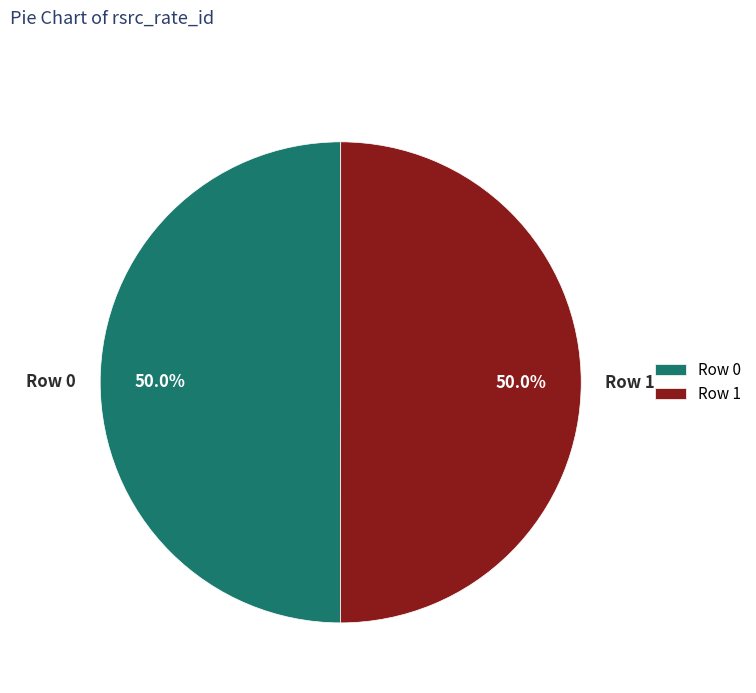

True or false: Row 0 accounts for 45% of the total.

False